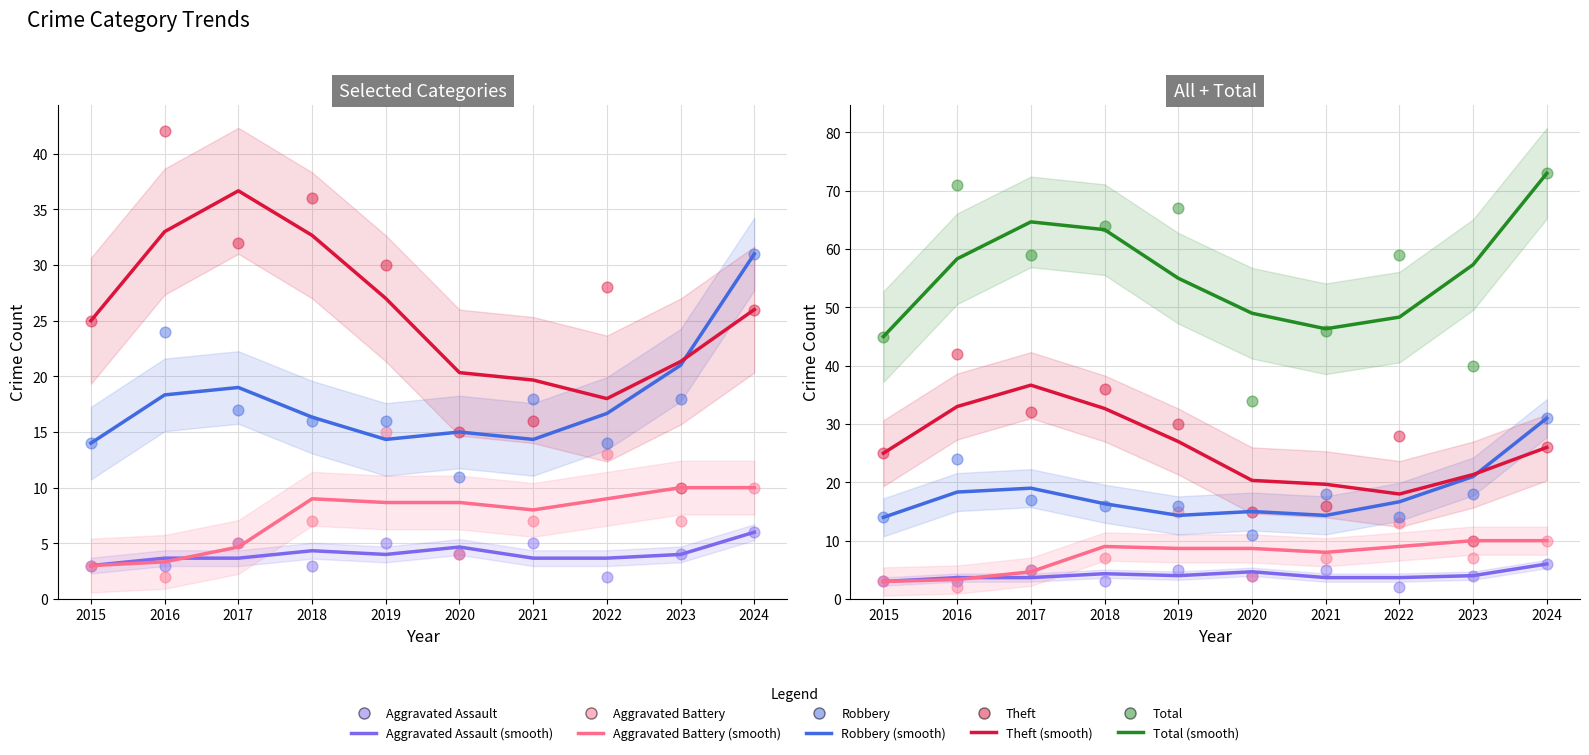

At how many categories does at least one series exceed 11?

10